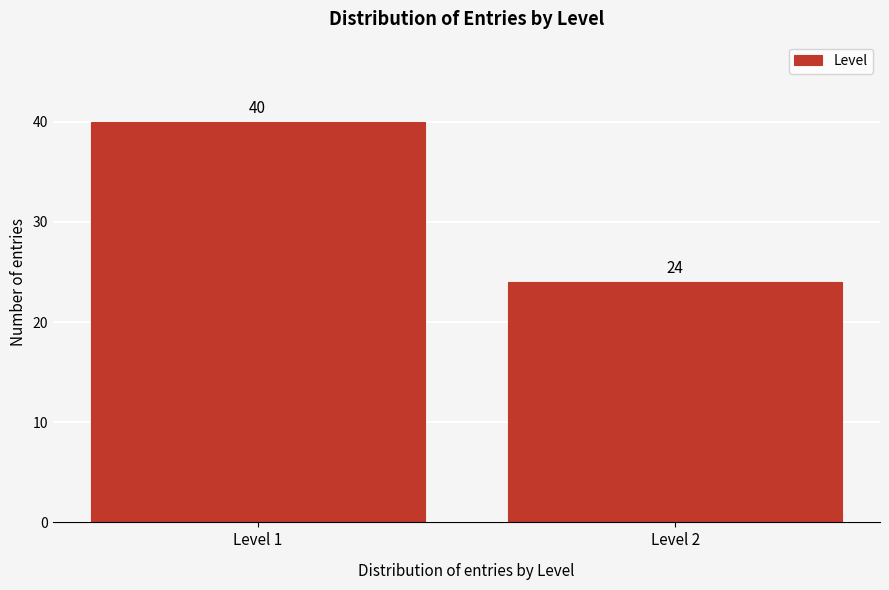

Reading left to right, what are all the values shown in this chart?

40	24